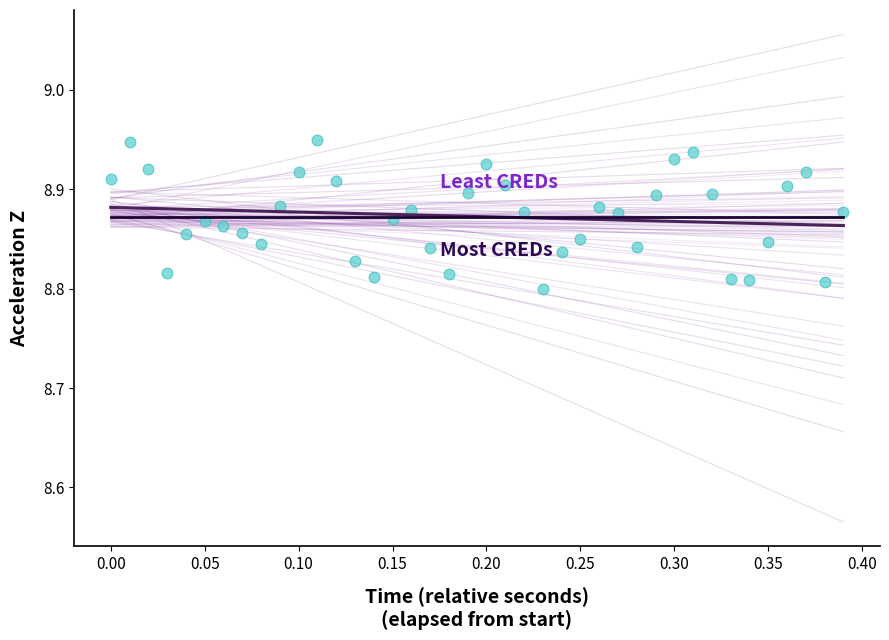

What is the range of X values (max minus min)?

0.4